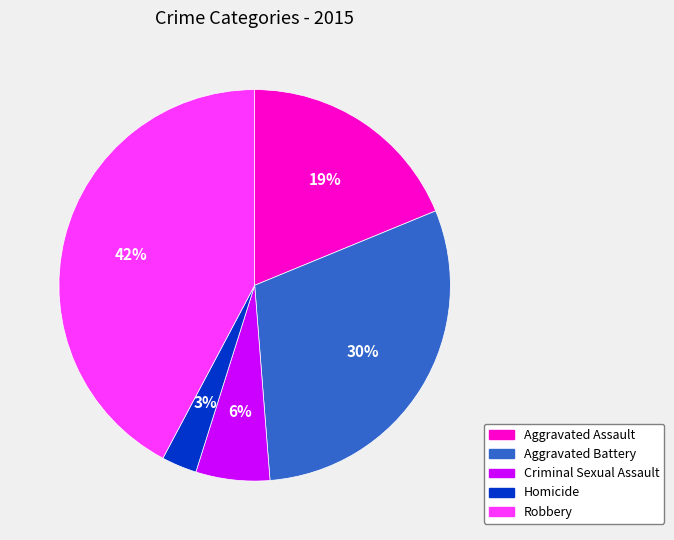

Count the number of slices in the pie.

5